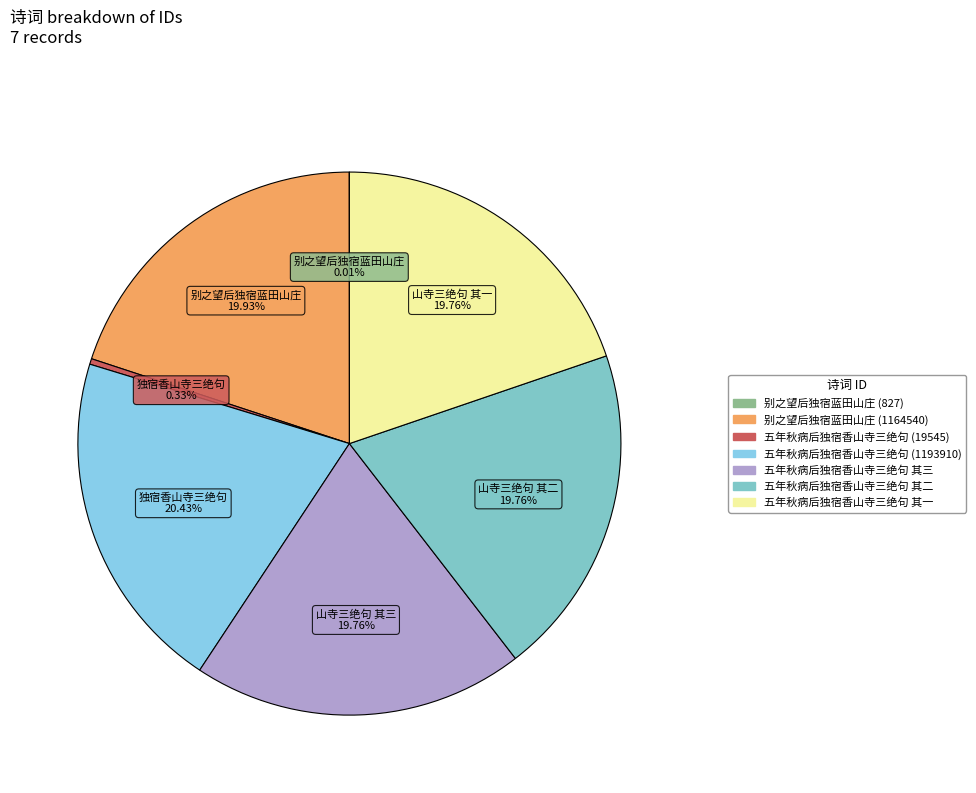

Combined, what portion of the pie is 五年秋病后独宿香山寺三绝句 其一 and 五年秋病后独宿香山寺三绝句 (1193910)?

40.2%